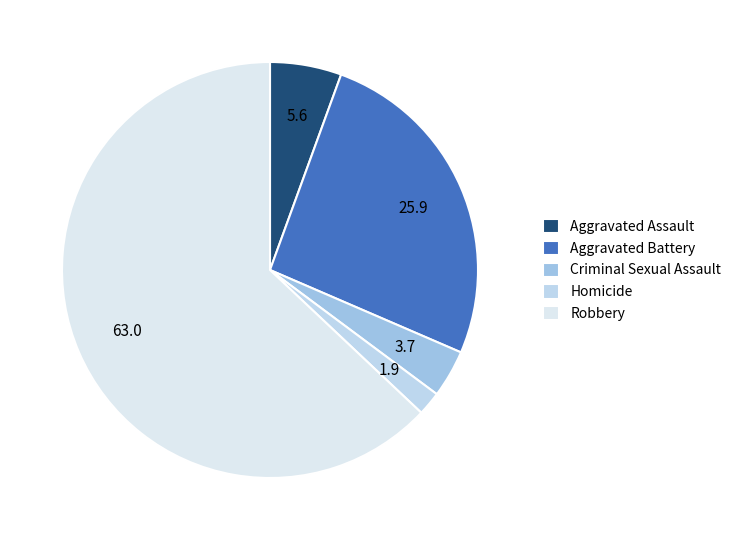

How many slices are in this pie chart?

5